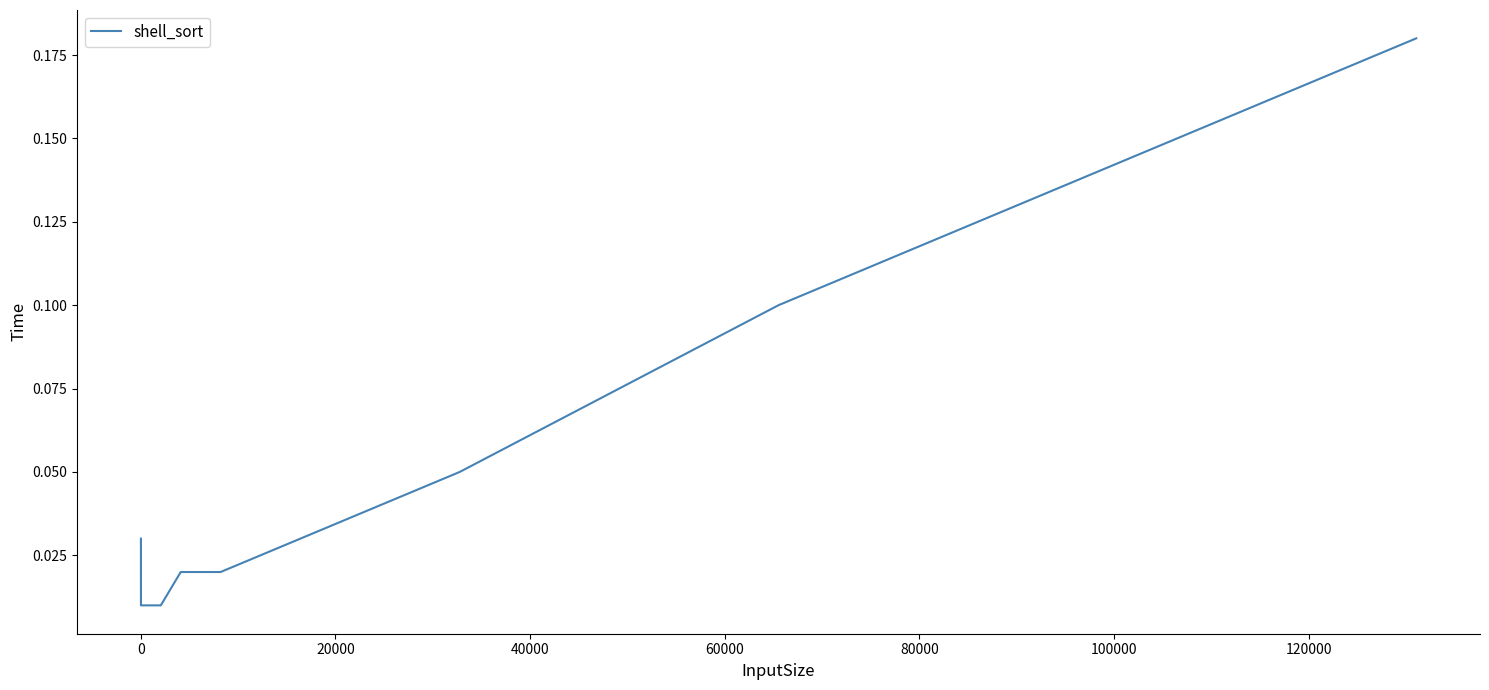

True or false: there are more than 0 points higher than both neighbors.

False